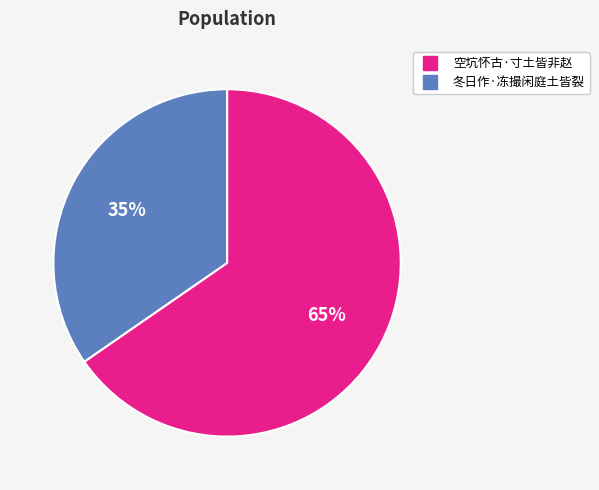

Is 空坑怀古·寸土皆非赵 the majority of the pie?

Yes